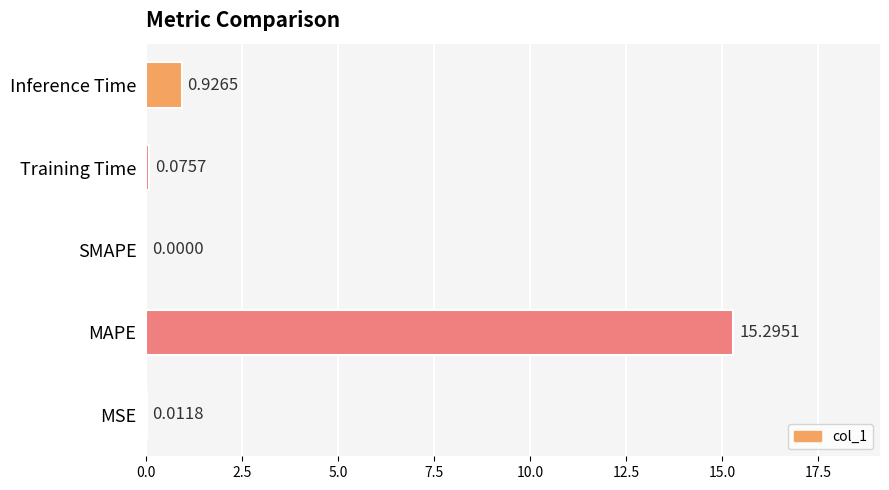

What is the sum of all values?

16.3